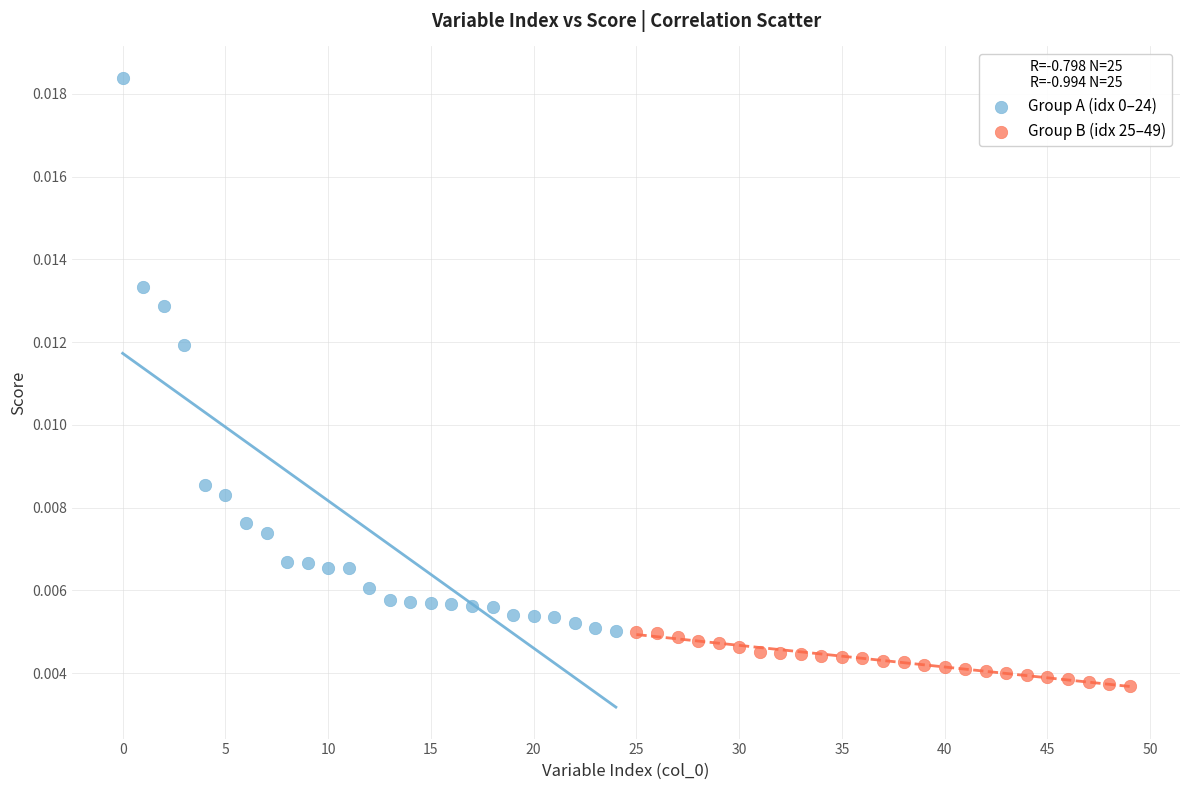

Which series reaches the minimum Y coordinate?

Group B (idx 25–49)